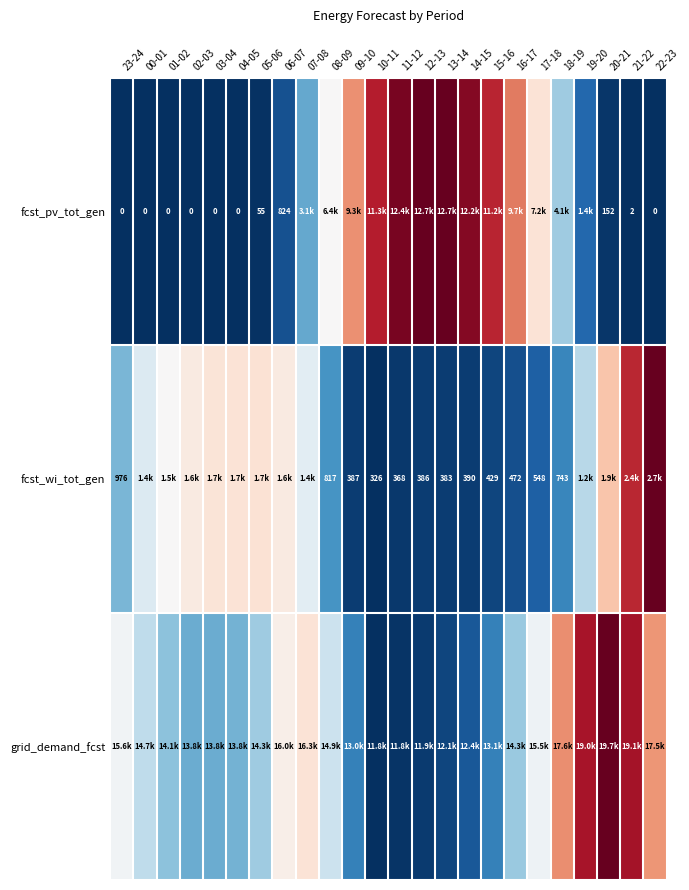

Where is grid_demand_fcst nearest to the value 0?

10-11